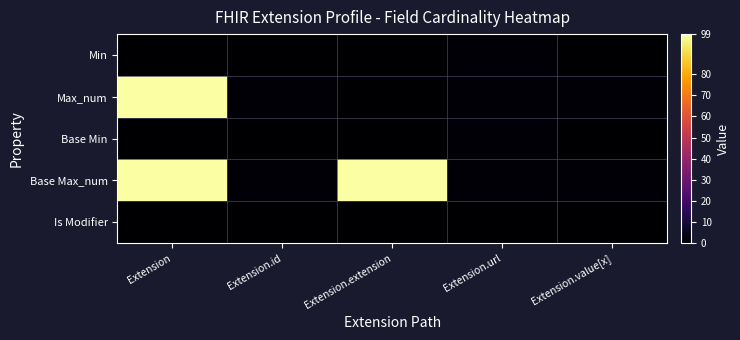

Reading right to left, list all the values displayed in this chart.

Min: Extension.value[x]=0	Extension.url=1	Extension.extension=0	Extension.id=0	Extension=0
Max_num: Extension.value[x]=1	Extension.url=1	Extension.extension=0	Extension.id=1	Extension=99
Base Min: Extension.value[x]=0	Extension.url=1	Extension.extension=0	Extension.id=0	Extension=0
Base Max_num: Extension.value[x]=1	Extension.url=1	Extension.extension=99	Extension.id=1	Extension=99
Is Modifier: Extension.value[x]=0	Extension.url=0	Extension.extension=0	Extension.id=0	Extension=0